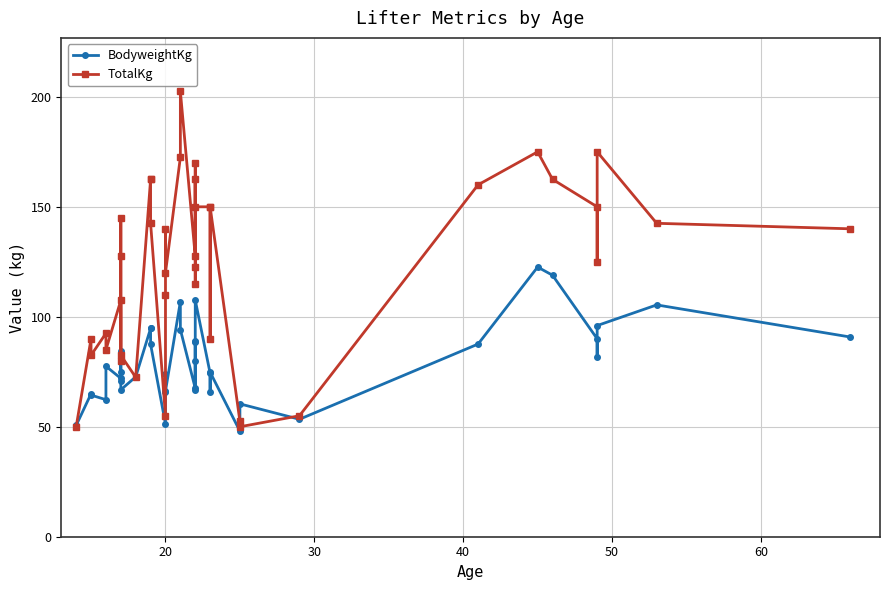

What is the value of the BodyweightKg point at the 37th from the left?

81.8